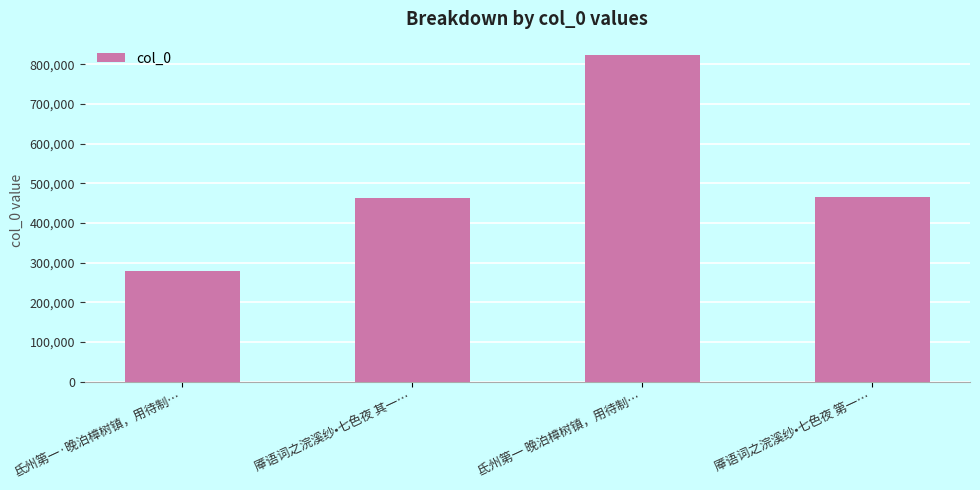

Read the value at 氐州第一 晚泊樟树镇，用待制….

822597